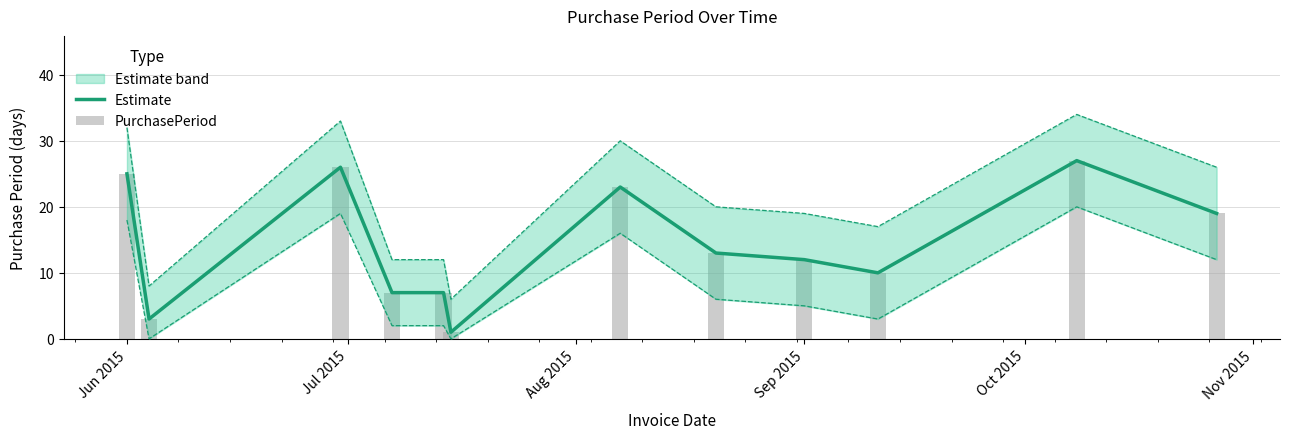

What is the highest value of the PurchasePeriod series?

27